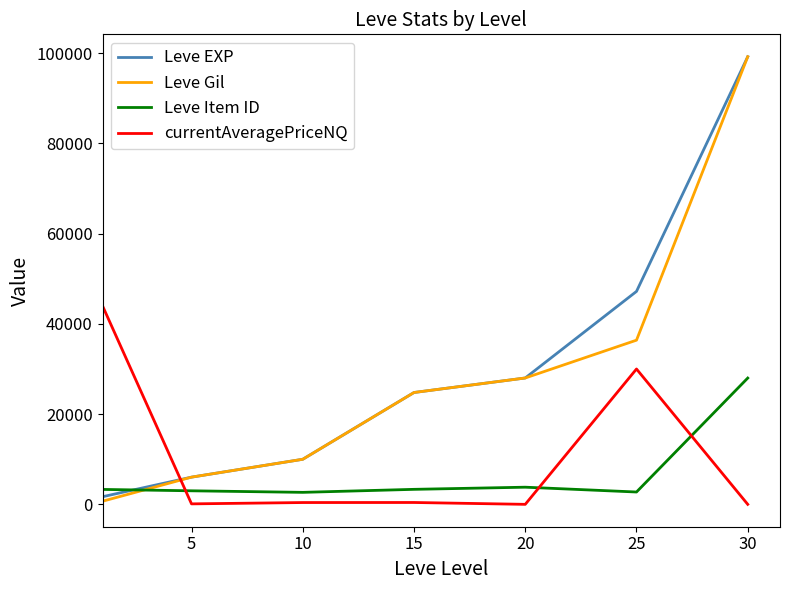

True or false: Leve EXP and currentAveragePriceNQ intersect in this chart.

True